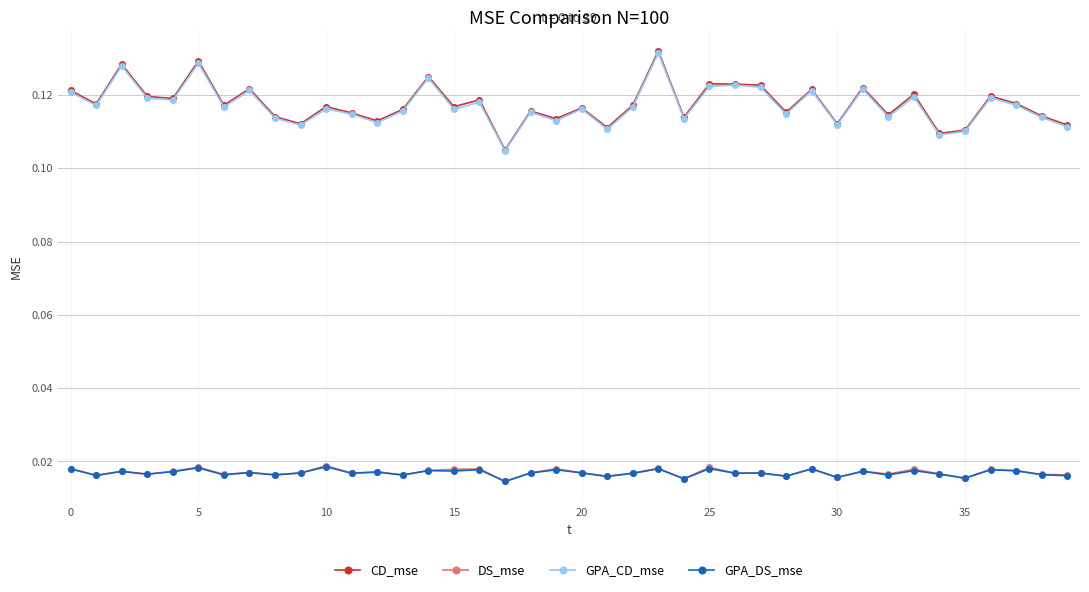

True or false: GPA_CD_mse has more than 2 interior local peaks.

True